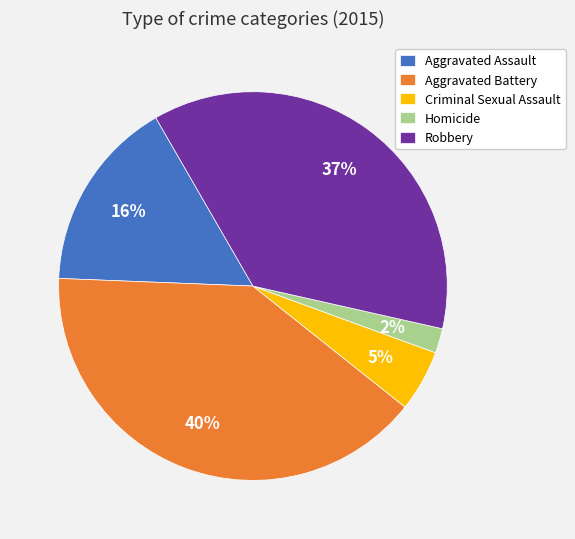

Does any single category account for the majority?

No